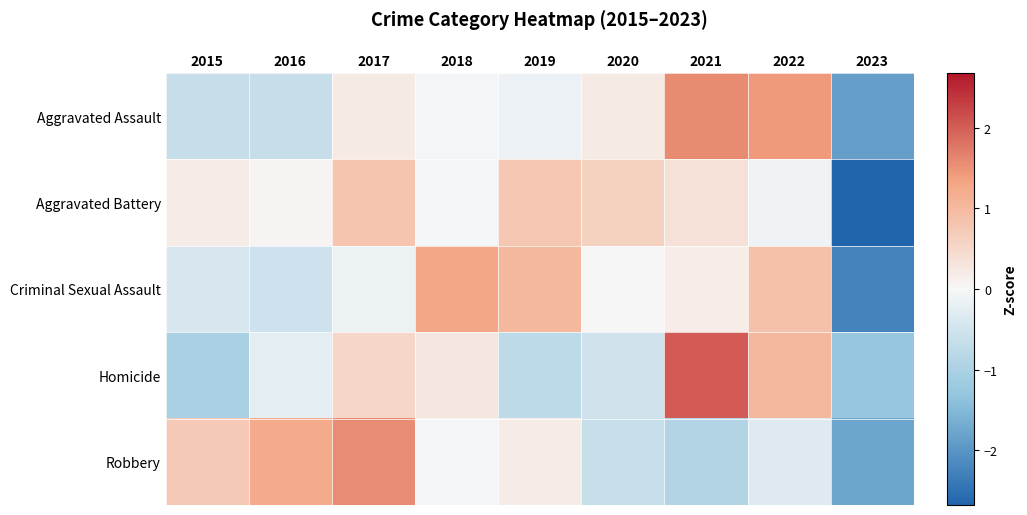

Reading left to right, extract all data points from this chart.

Aggravated Assault: 2015=-0.7	2016=-0.7	2017=0.2	2018=-0.1	2019=-0.1	2020=0.2	2021=1.6	2022=1.4	2023=-1.9
Aggravated Battery: 2015=0.2	2016=0.1	2017=0.8	2018=-0.0	2019=0.8	2020=0.6	2021=0.3	2022=-0.1	2023=-2.7
Criminal Sexual Assault: 2015=-0.4	2016=-0.6	2017=-0.1	2018=1.3	2019=1.0	2020=0.0	2021=0.2	2022=0.9	2023=-2.2
Homicide: 2015=-1.0	2016=-0.3	2017=0.5	2018=0.3	2019=-0.8	2020=-0.5	2021=2.0	2022=1.0	2023=-1.3
Robbery: 2015=0.7	2016=1.2	2017=1.6	2018=-0.0	2019=0.2	2020=-0.6	2021=-0.9	2022=-0.3	2023=-1.8